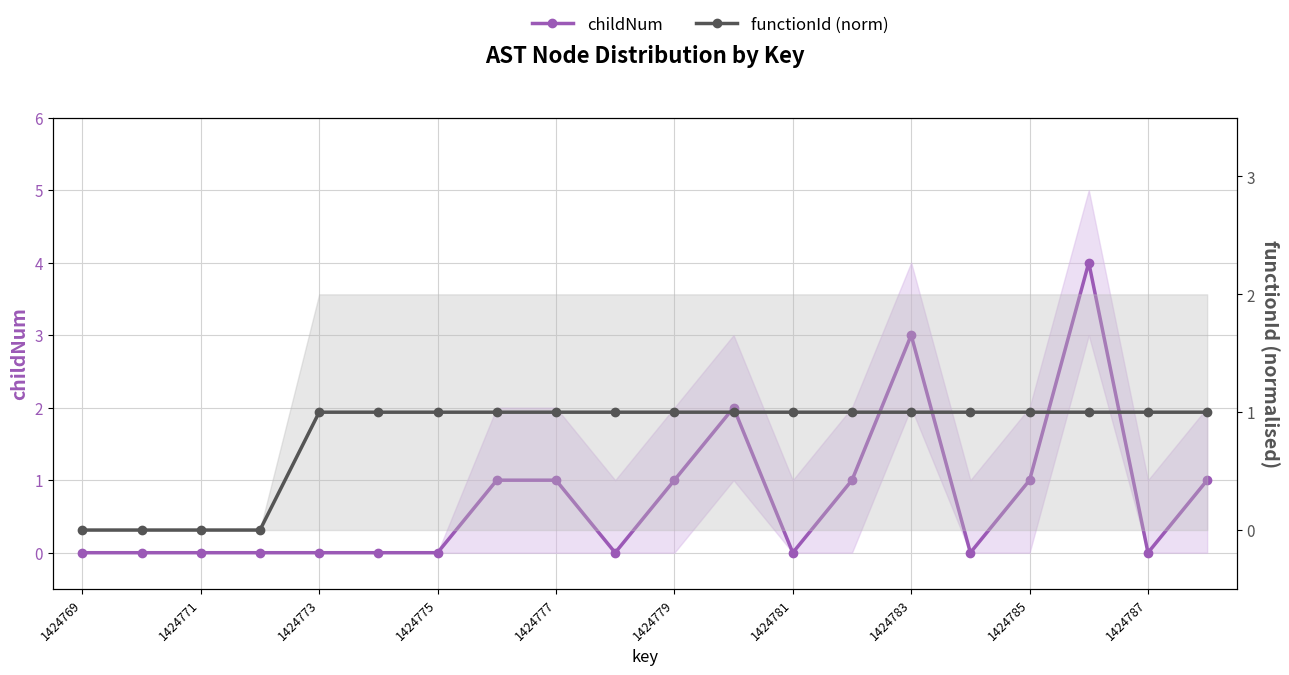

What are all the series names shown in the legend?

childNum, functionId (norm)